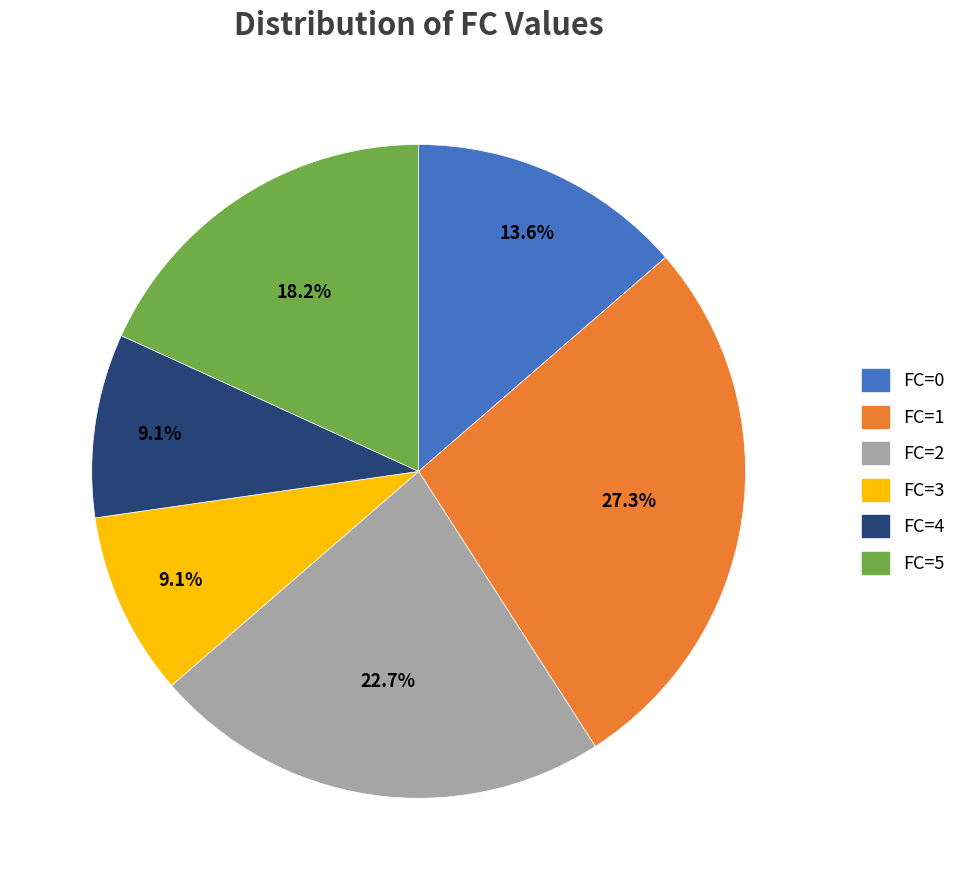

True or false: FC=3 accounts for 9% of the total.

True